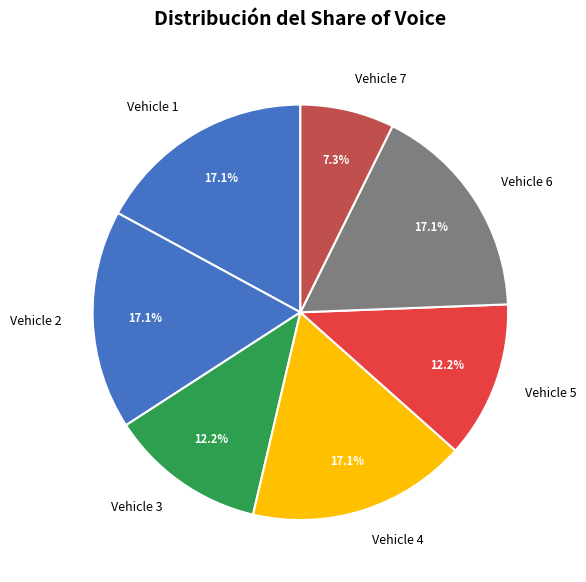

Approximately how many times larger is the value at Vehicle 2 compared to Vehicle 6?

1.0